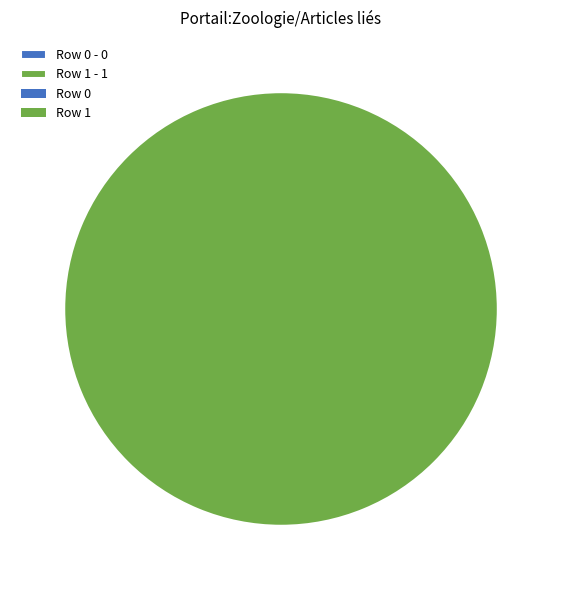

What percentage is the Row 1 slice, to the nearest percent?

100%